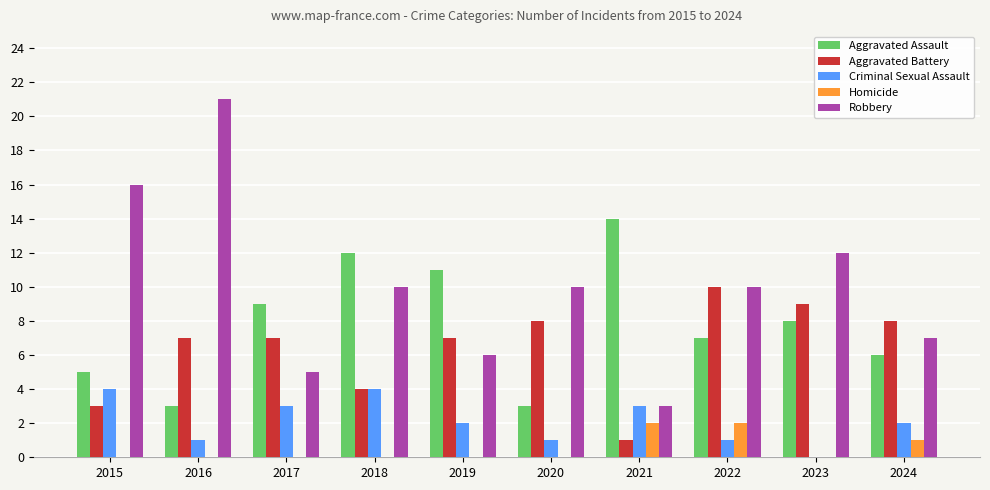

What is the total value across all series at 2024?

24